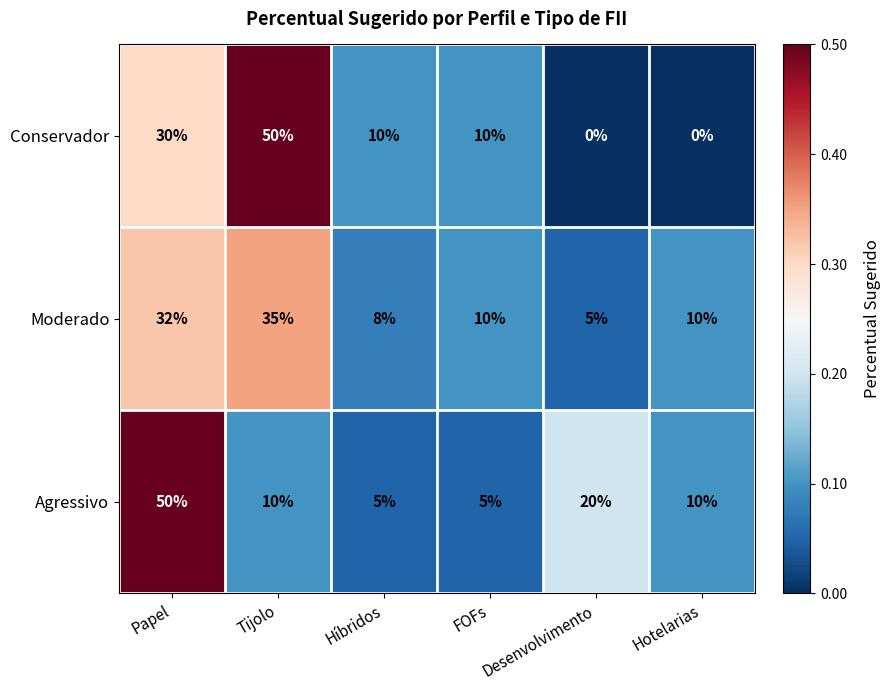

What is the difference between the second highest and minimum values in the Moderado series?

27